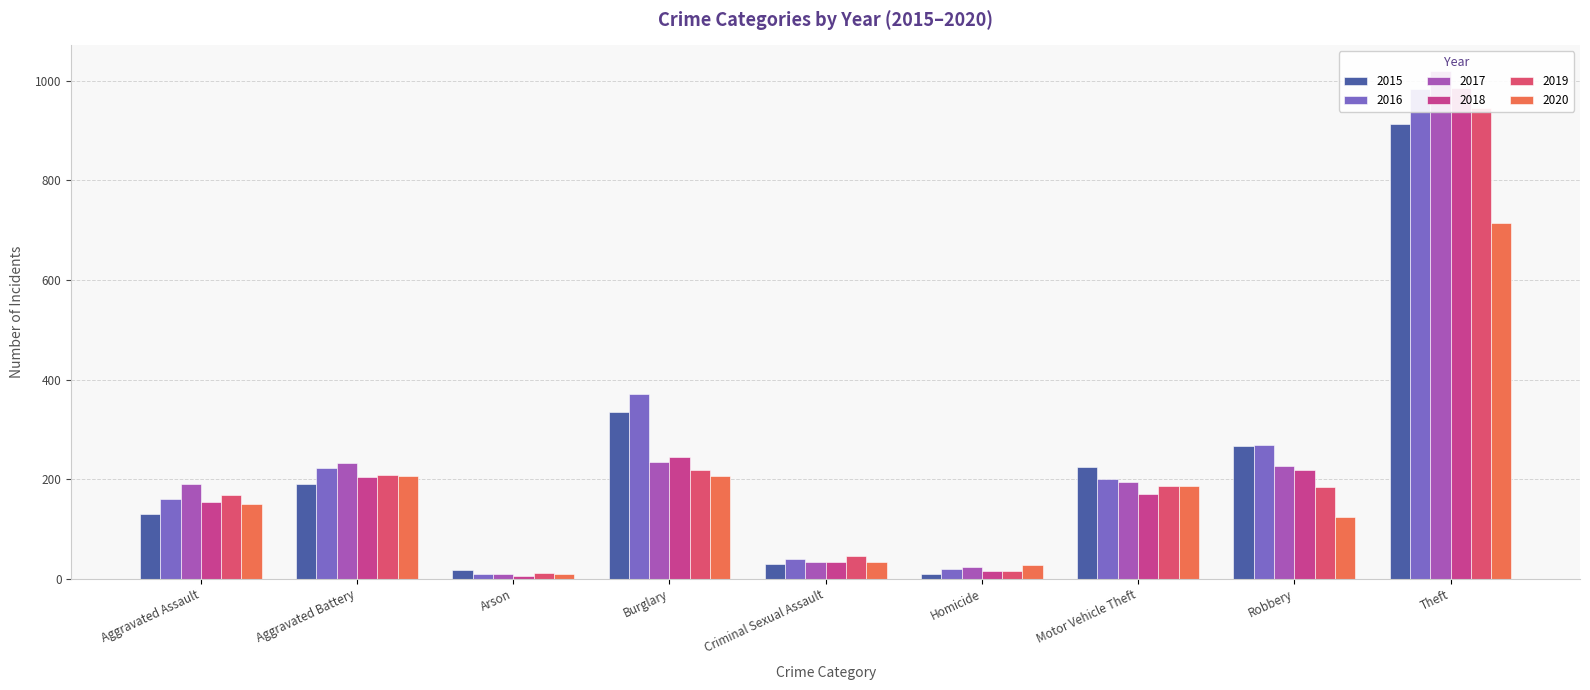

The value of 2019 at Robbery is 42. True or false?

False